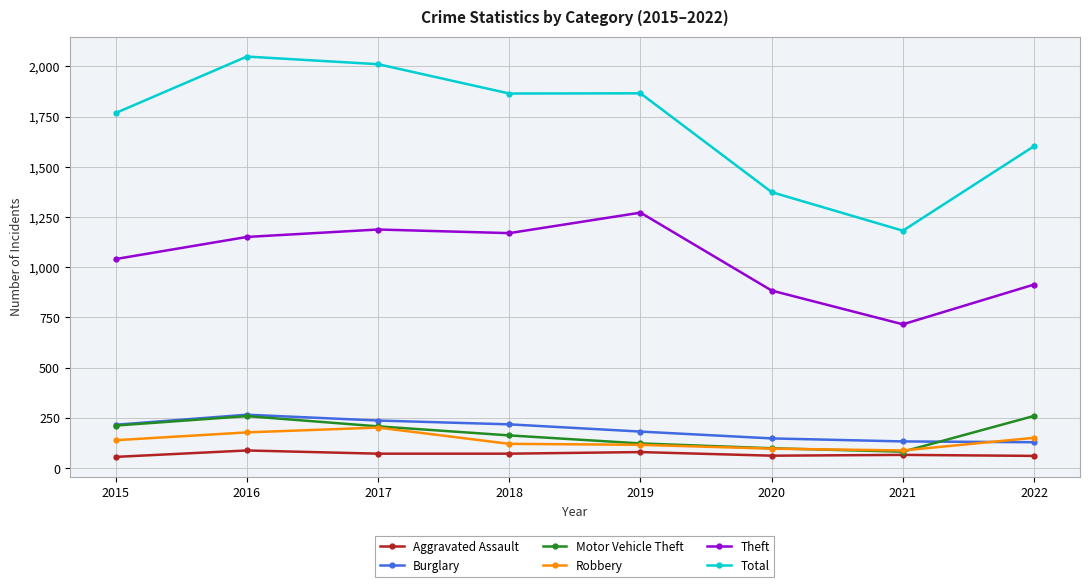

Is the value of Burglary at 2019 greater than the value of Theft at 2015?

No